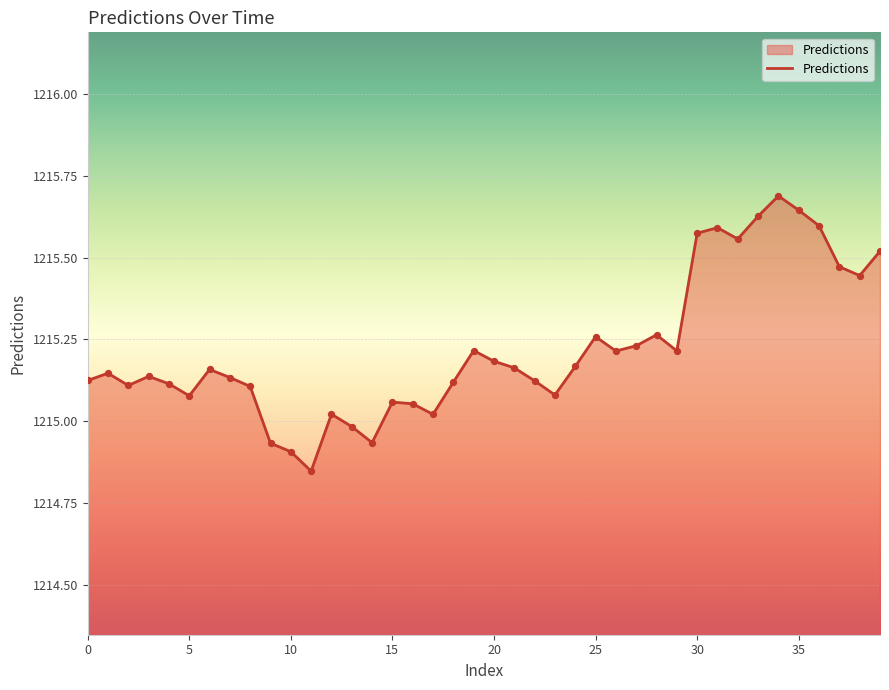

What is the greatest value displayed?

1215.7